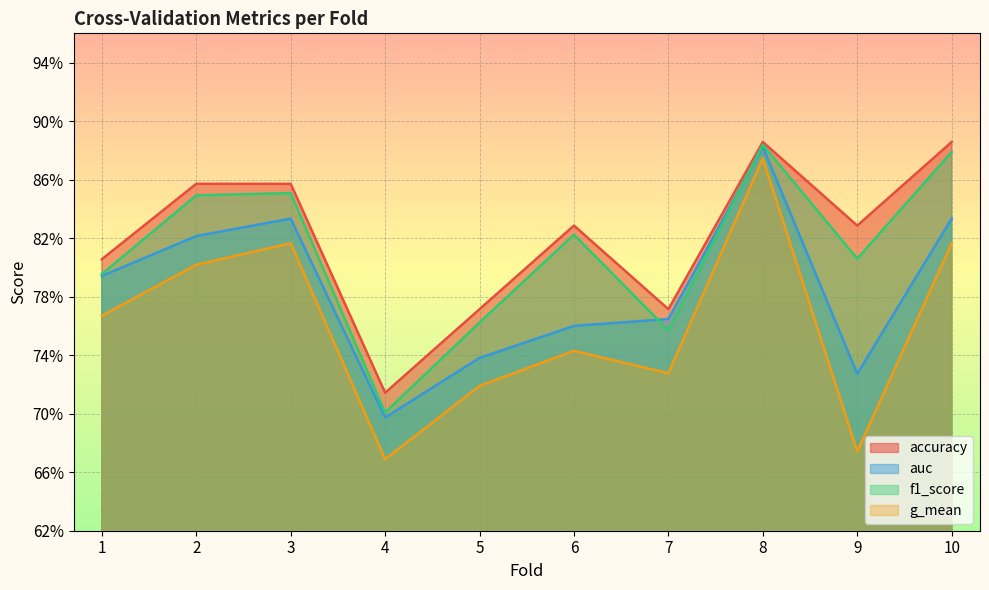

What is the smallest value displayed?

0.7